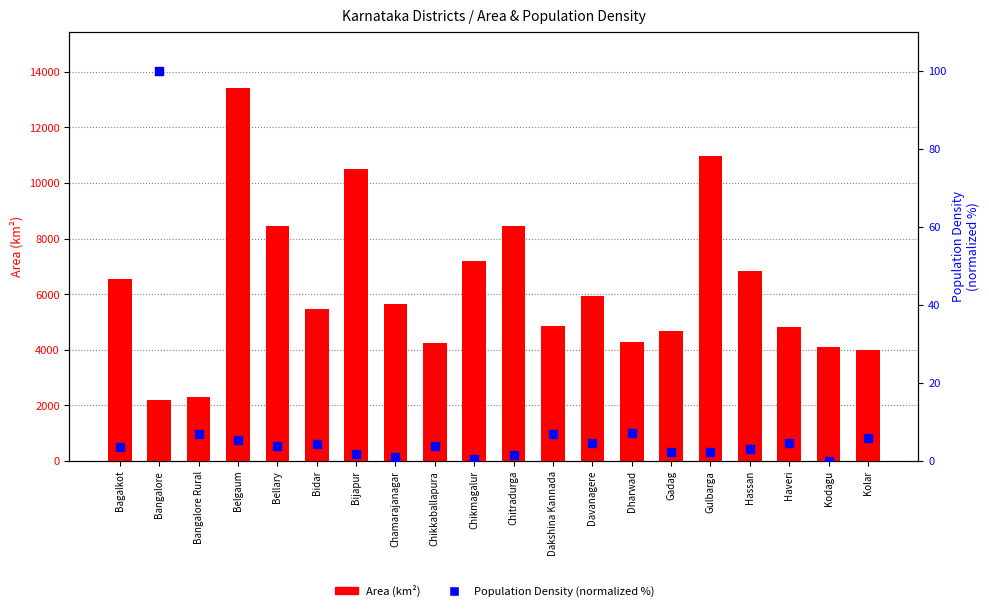

At how many categories does at least one series exceed 5310?

11